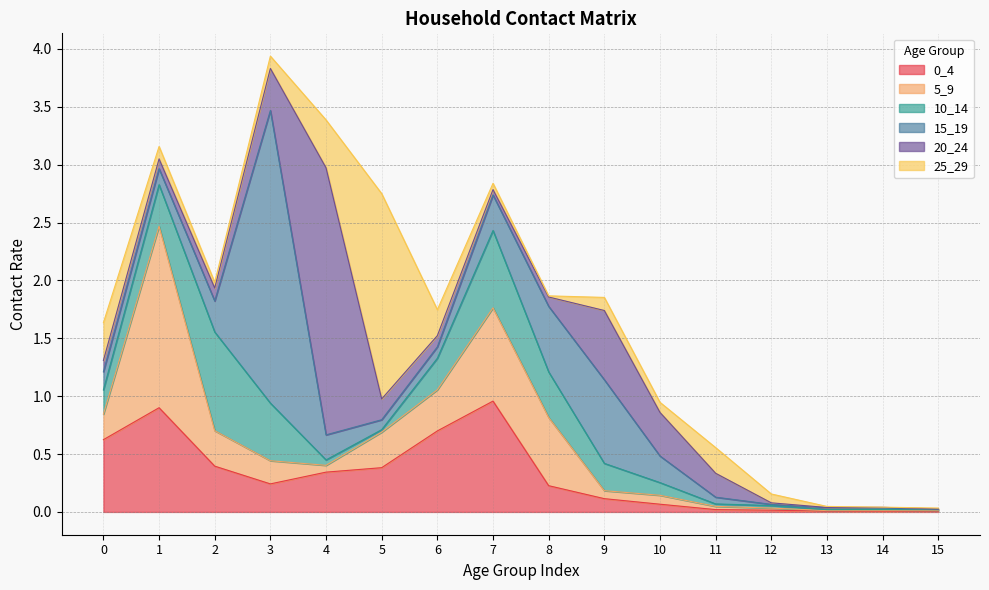

Is the value of 20_24 at 2 greater than the value of 10_14 at 0?

No